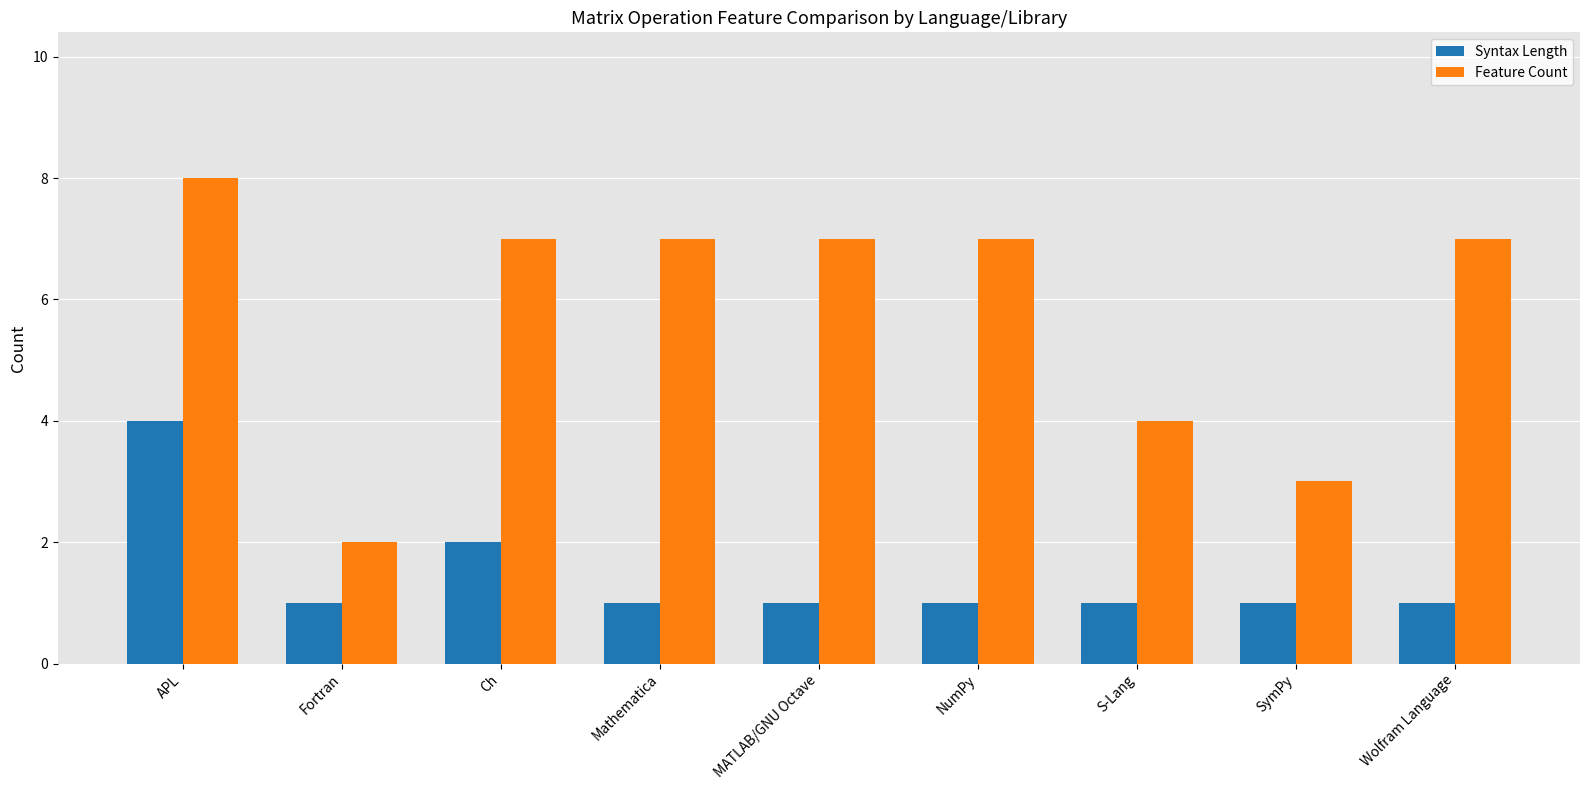

True or false: Syntax Length has a value of 1 at S-Lang.

True